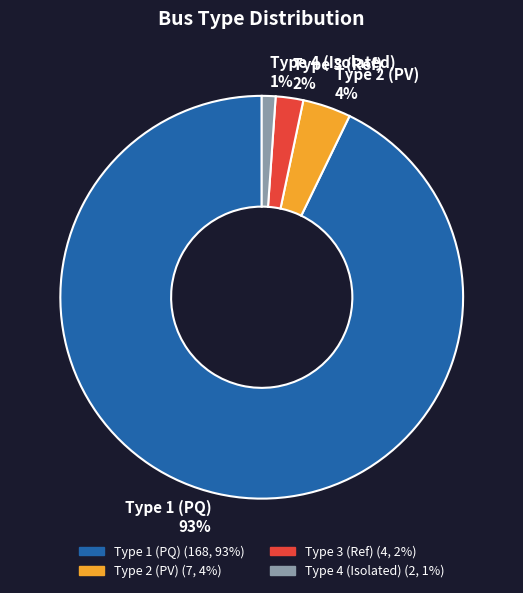

Rank the categories by value from lowest to highest.

Type 4 (Isolated), Type 3 (Ref), Type 2 (PV), Type 1 (PQ)